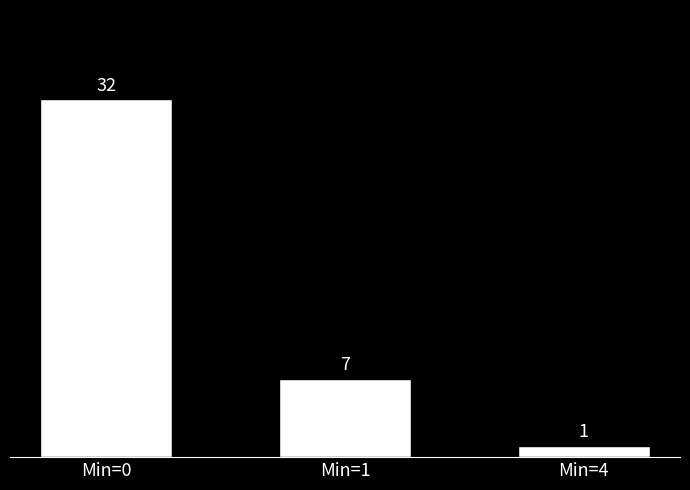

Rank the categories by value from highest to lowest.

Min=0, Min=1, Min=4